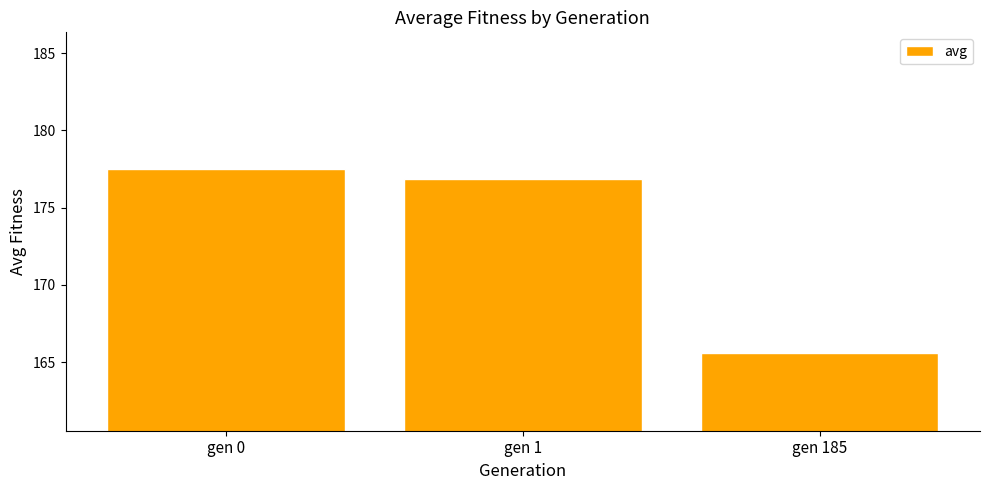

Which category has the highest value across all series?

gen 0